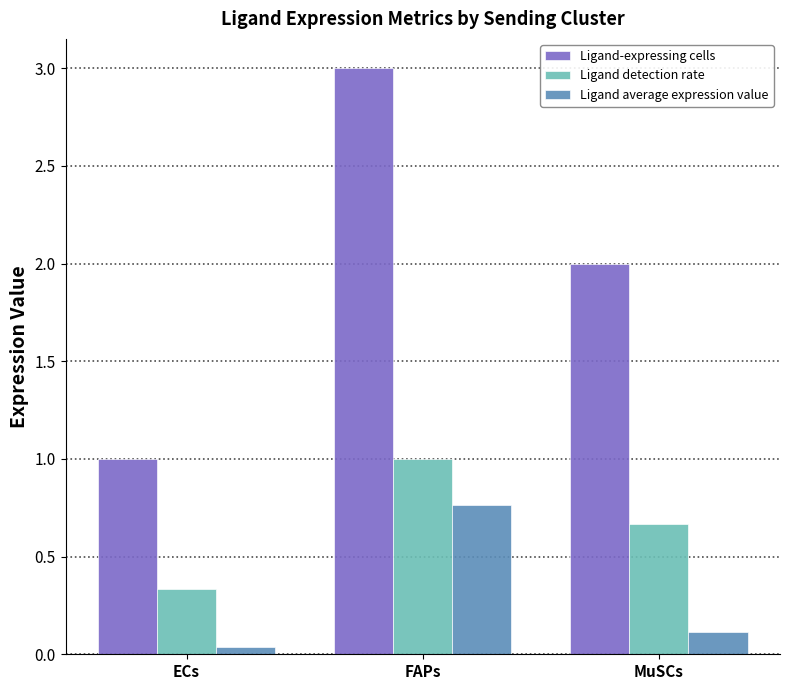

Rank the categories by Ligand-expressing cells value from lowest to highest.

ECs, MuSCs, FAPs